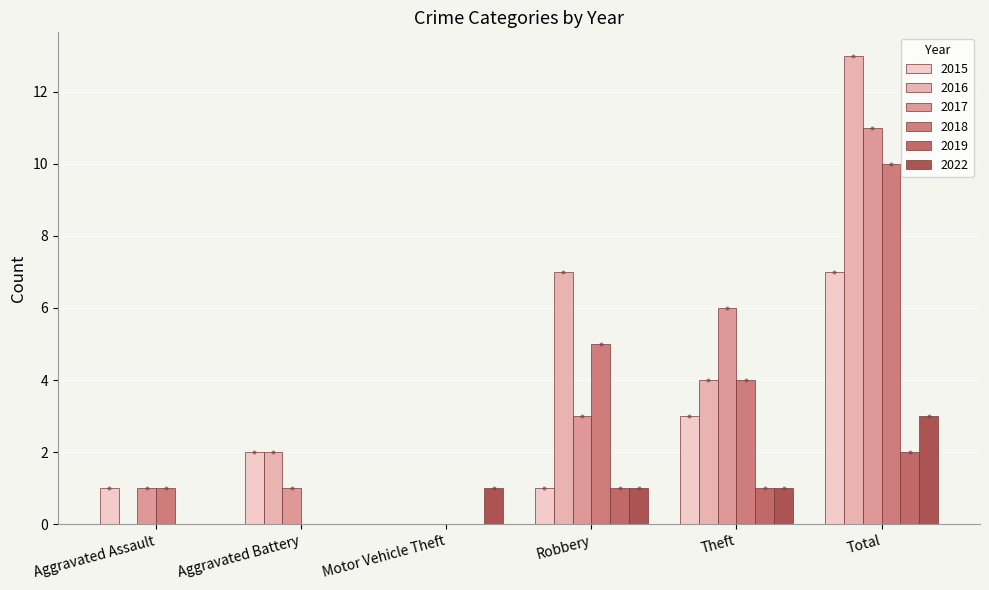

Reading right to left, extract all data points from this chart.

2015: Total=7	Theft=3	Robbery=1	Motor Vehicle Theft=0	Aggravated Battery=2	Aggravated Assault=1
2016: Total=13	Theft=4	Robbery=7	Motor Vehicle Theft=0	Aggravated Battery=2	Aggravated Assault=0
2017: Total=11	Theft=6	Robbery=3	Motor Vehicle Theft=0	Aggravated Battery=1	Aggravated Assault=1
2018: Total=10	Theft=4	Robbery=5	Motor Vehicle Theft=0	Aggravated Battery=0	Aggravated Assault=1
2019: Total=2	Theft=1	Robbery=1	Motor Vehicle Theft=0	Aggravated Battery=0	Aggravated Assault=0
2022: Total=3	Theft=1	Robbery=1	Motor Vehicle Theft=1	Aggravated Battery=0	Aggravated Assault=0